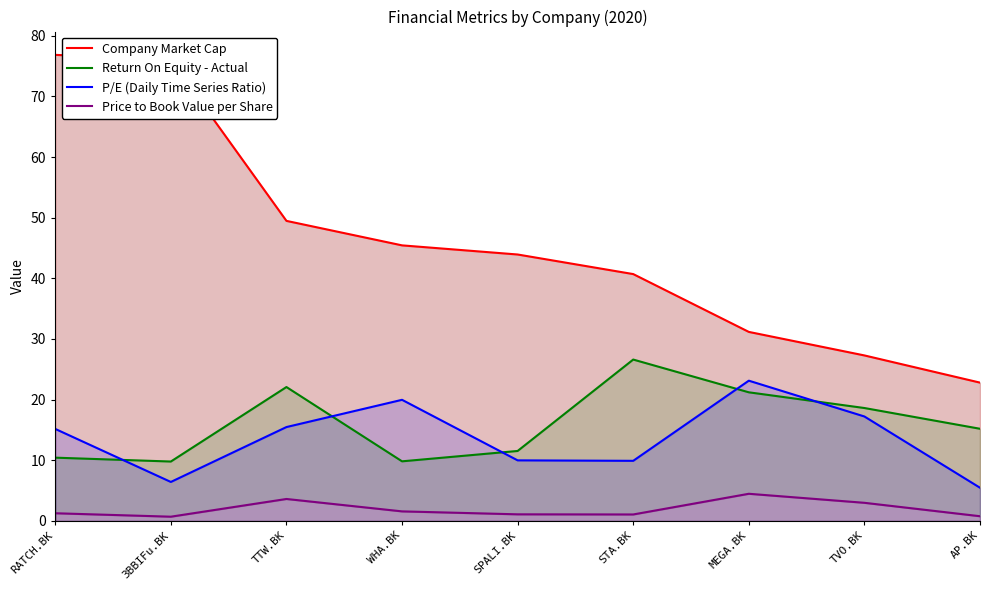

At which label does P/E (Daily Time Series Ratio) reach its minimum?

AP.BK